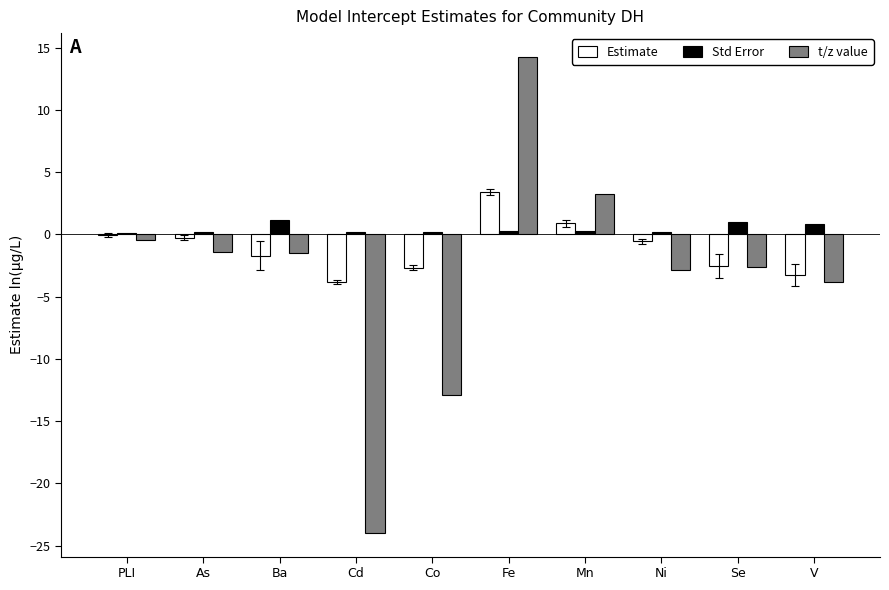

What is the spread (max minus min) of values at V?

4.6